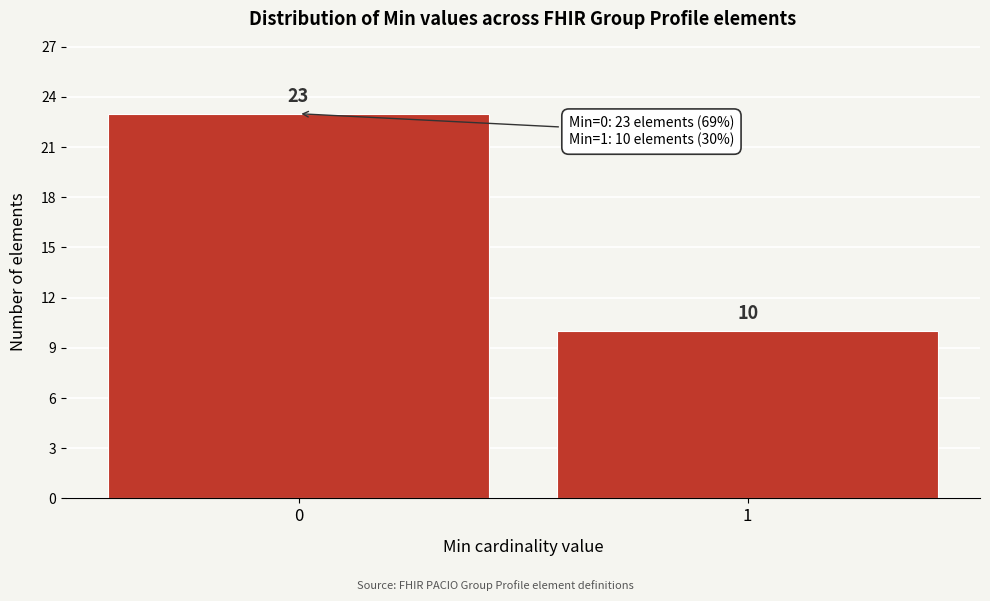

Reading right to left, transcribe all the data shown in this chart.

1=10	0=23